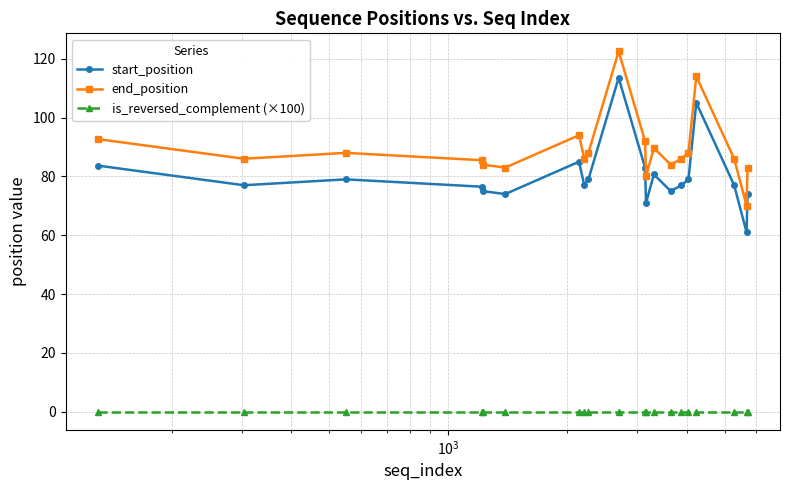

What is the minimum value for end_position?

70.0